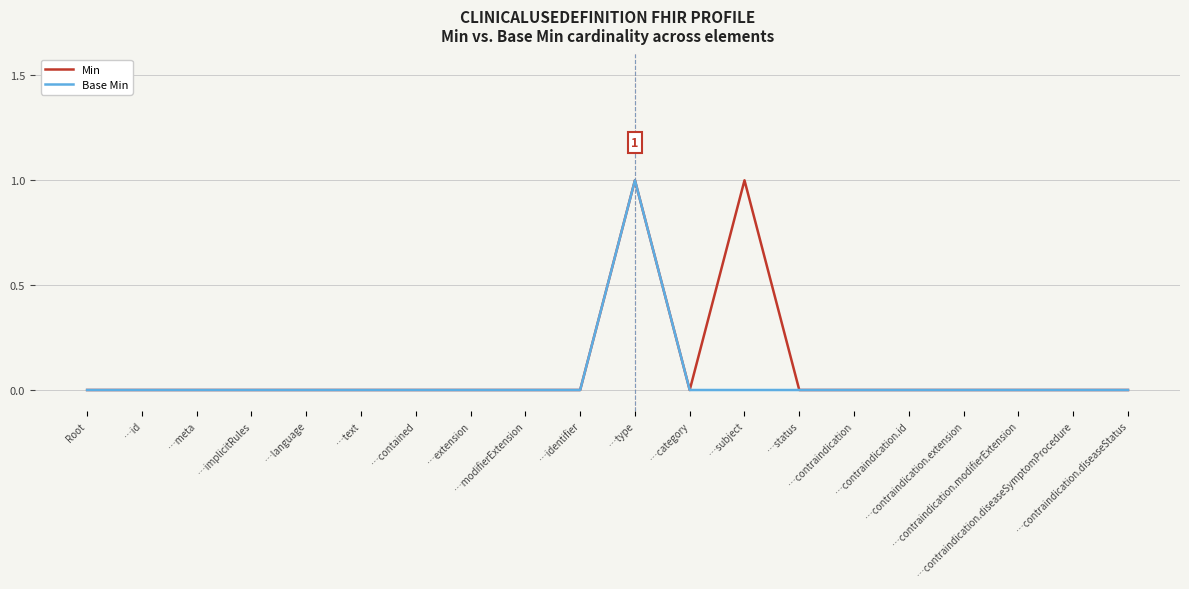

At which label does Min reach its minimum?

Root